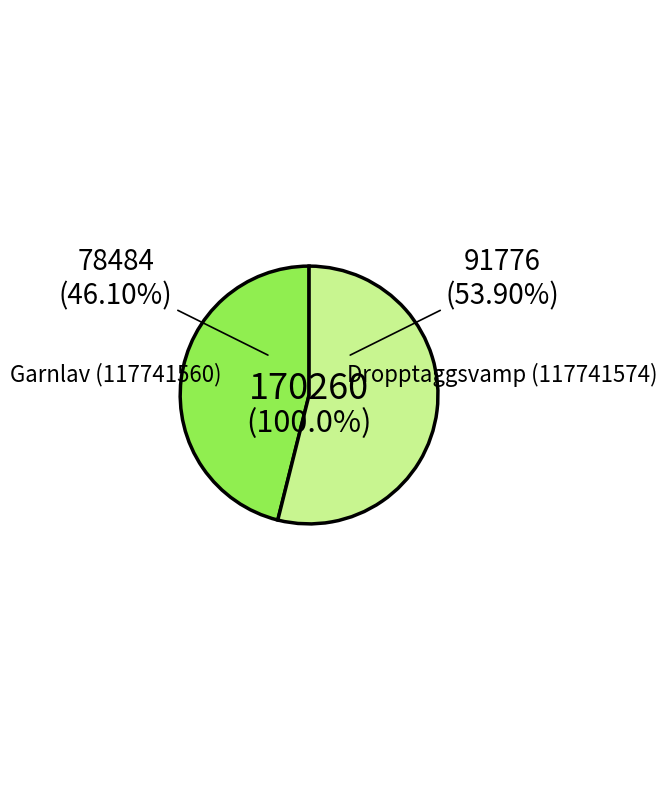

To the nearest percent, what is the difference between the Garnlav (117741560) and Dropptaggsvamp (117741574) slice percentages?

8%